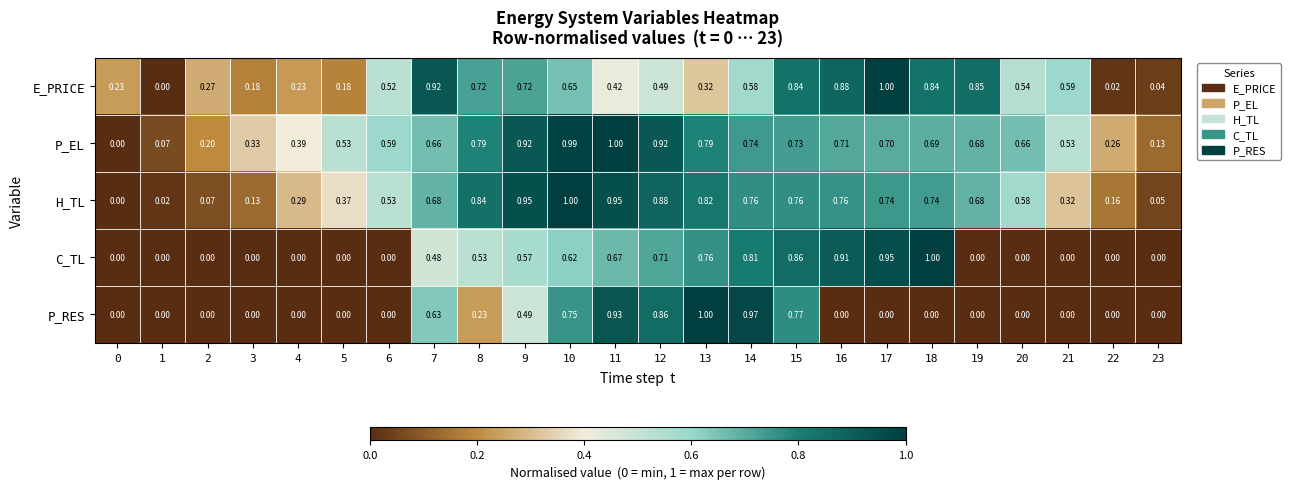

At which category is the sum across all series the highest?

10